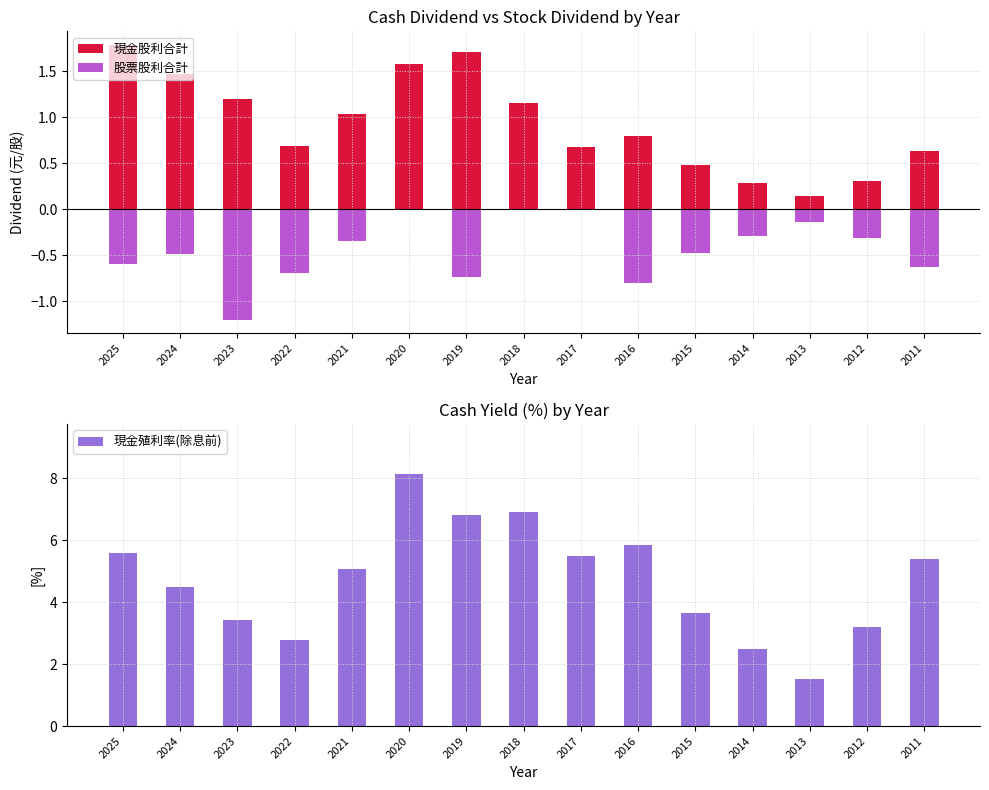

The value of 股票股利合計 at 2012 is -0.3. True or false?

True